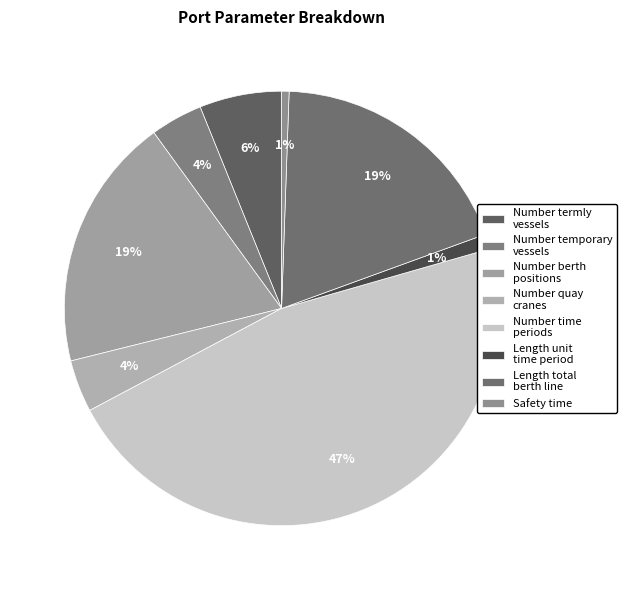

How many segments does this pie chart have?

8